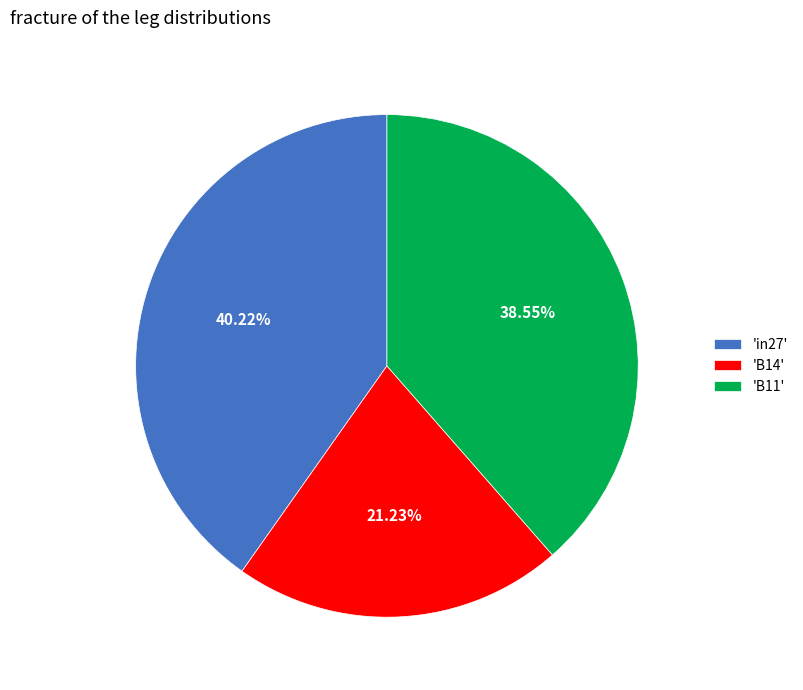

Rank the categories by value from highest to lowest.

'in27', 'B11', 'B14'